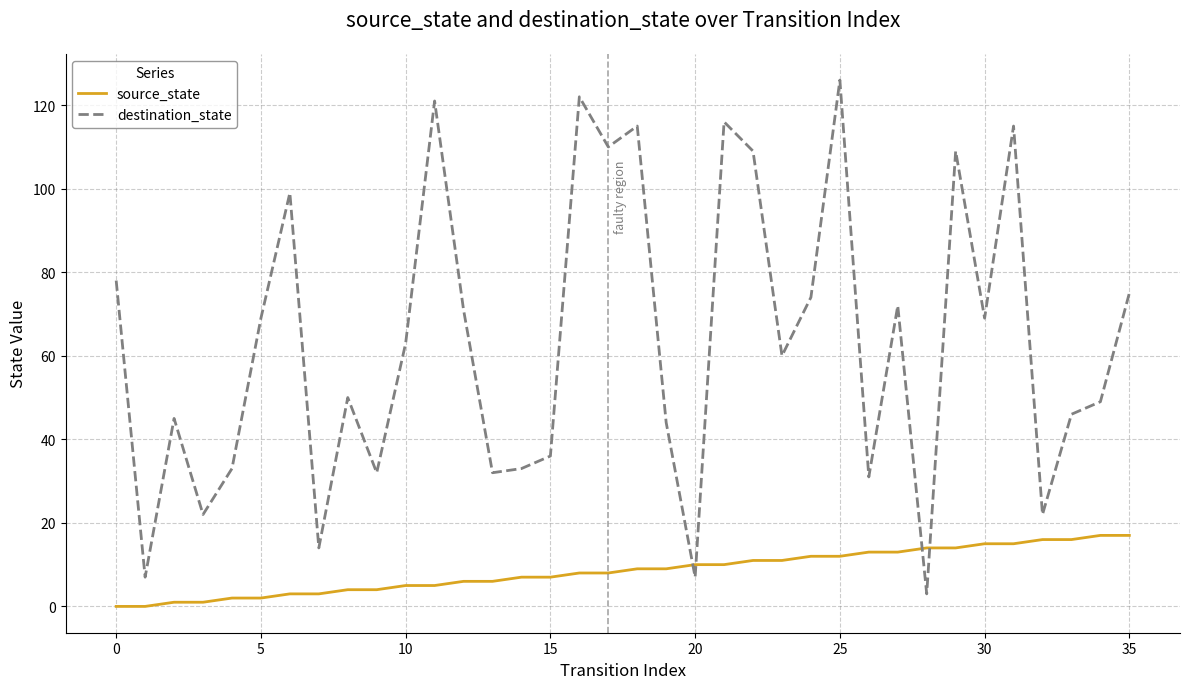

Which series has the largest range (max minus min)?

destination_state